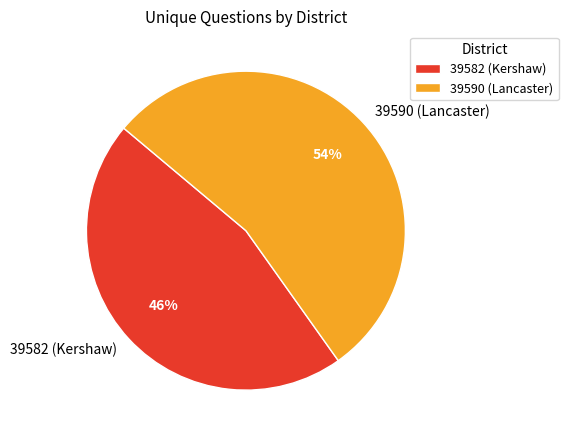

Rank the categories by value from highest to lowest.

39590 (Lancaster), 39582 (Kershaw)